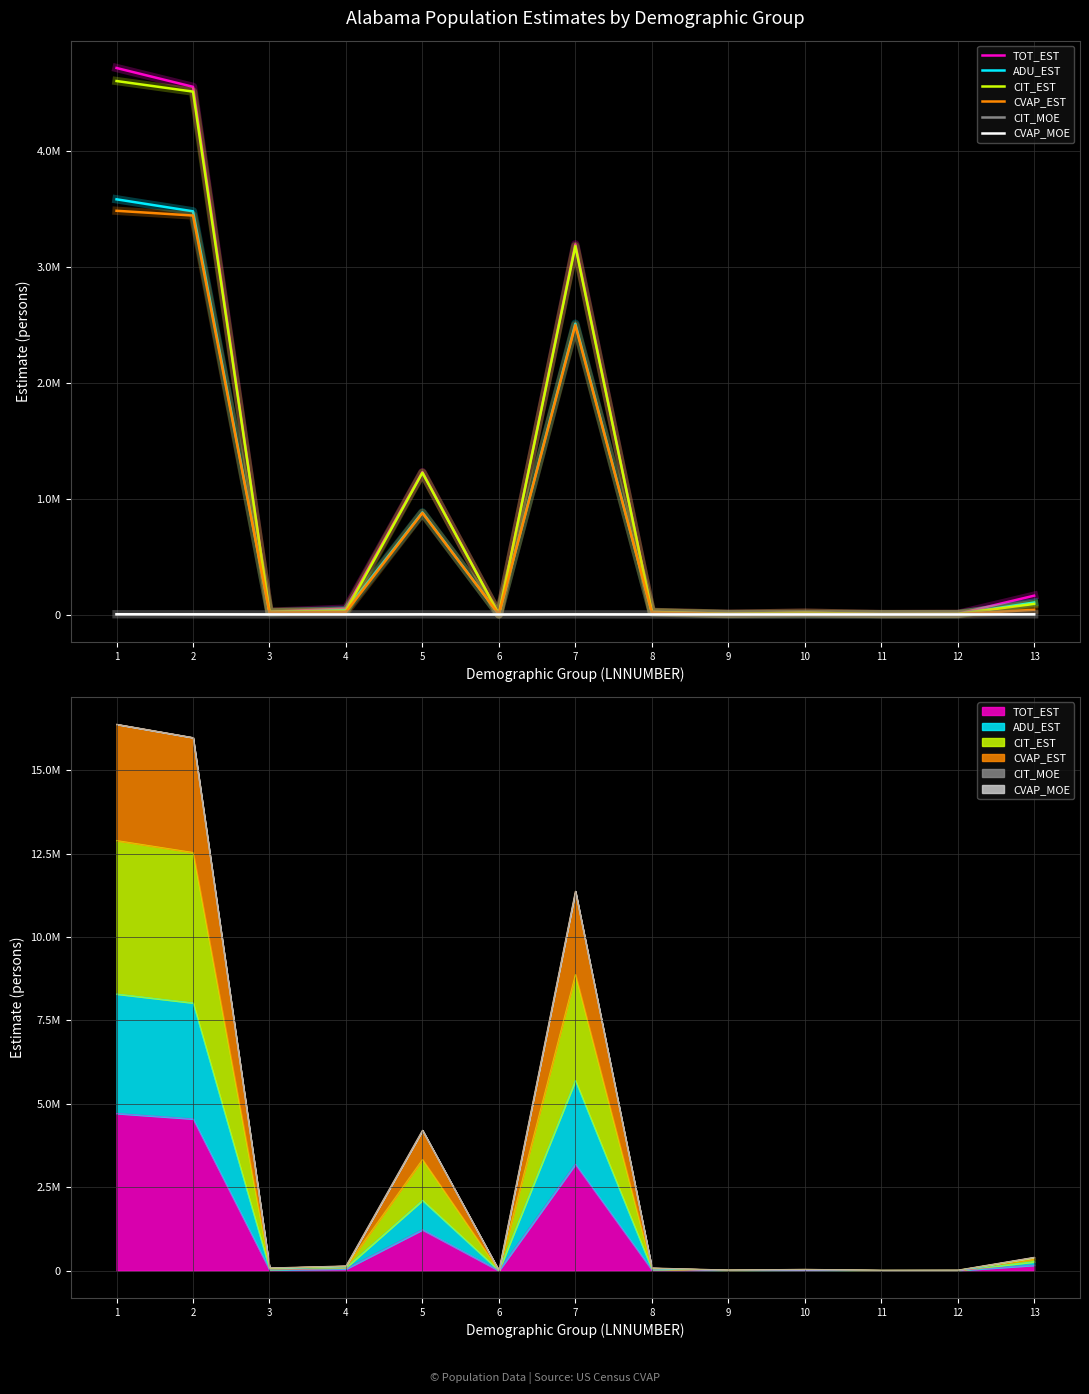

What is the approximate value of CVAP_EST at 8, to the nearest 100?

17900